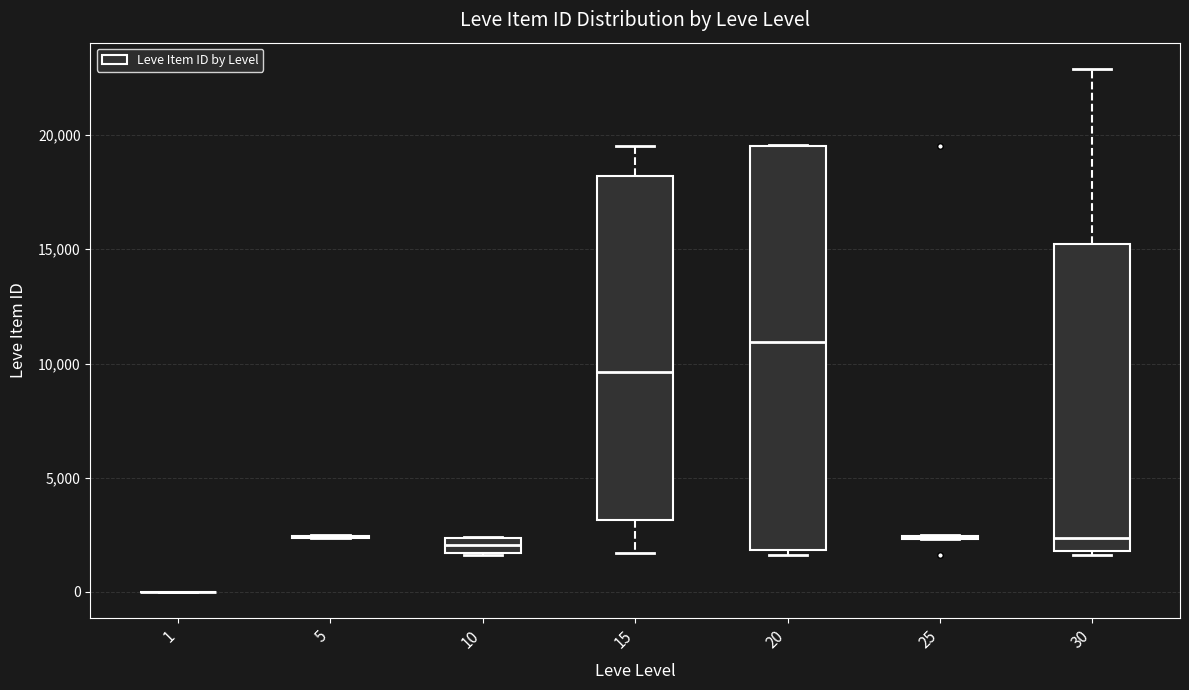

Which box is the tallest, from its lower edge to its upper edge?

20